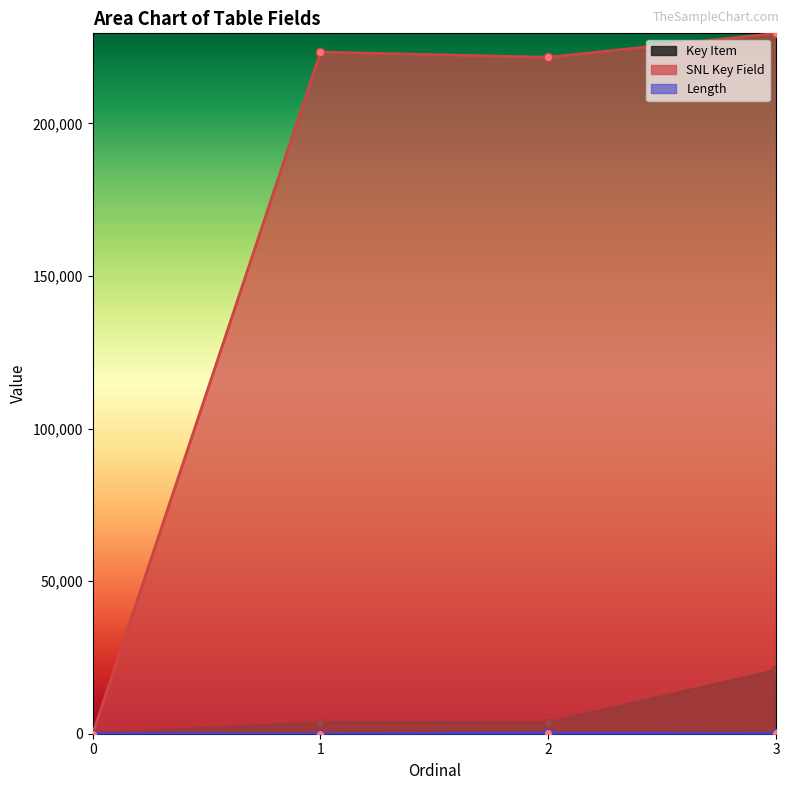

How many distinct data groups are displayed?

3